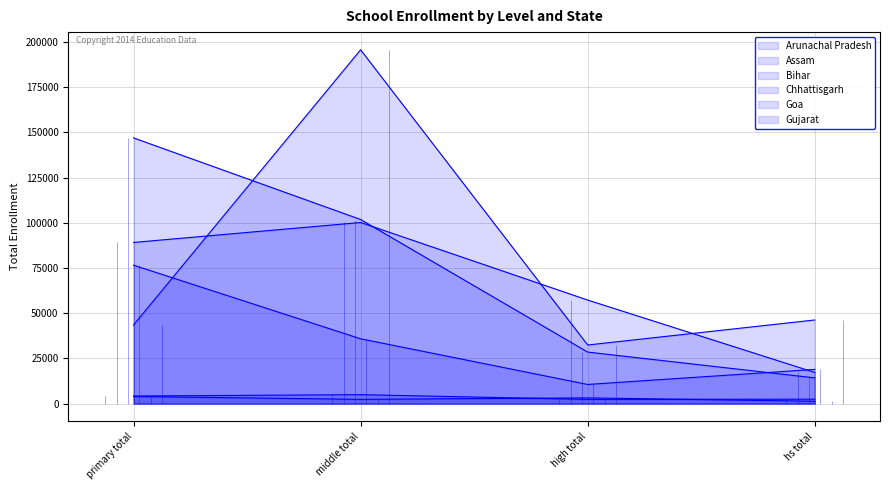

True or false: Bihar has more than 1 interior local peaks.

False